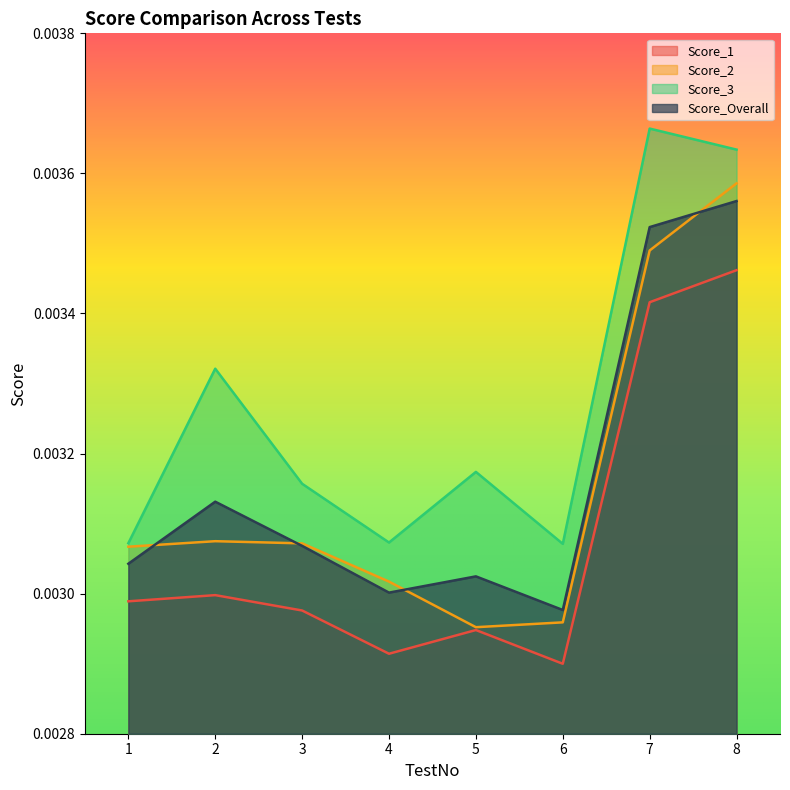

Does the chart have visible grid lines?

No